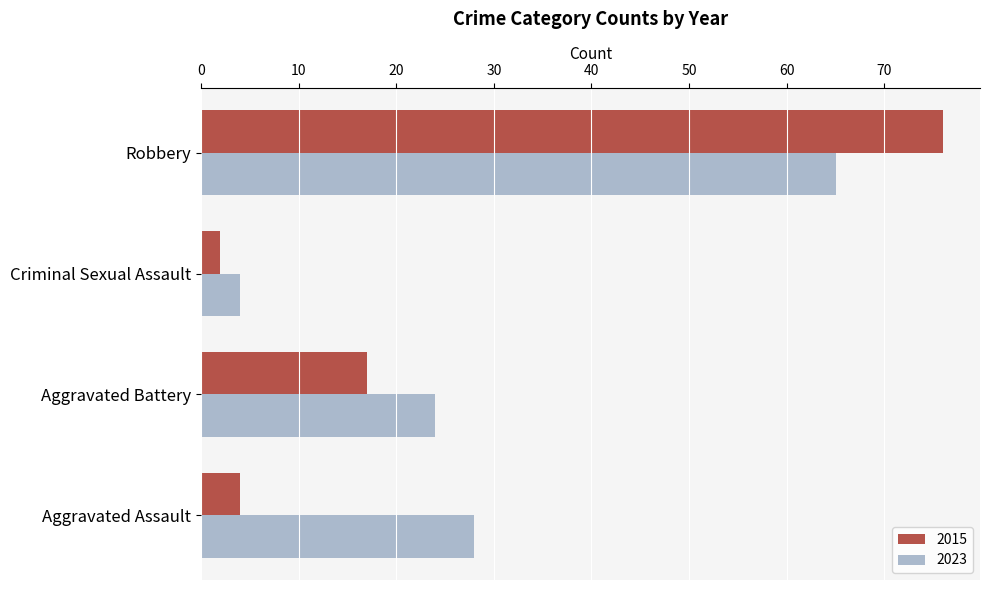

What is the difference between the highest and lowest values at Aggravated Assault?

24